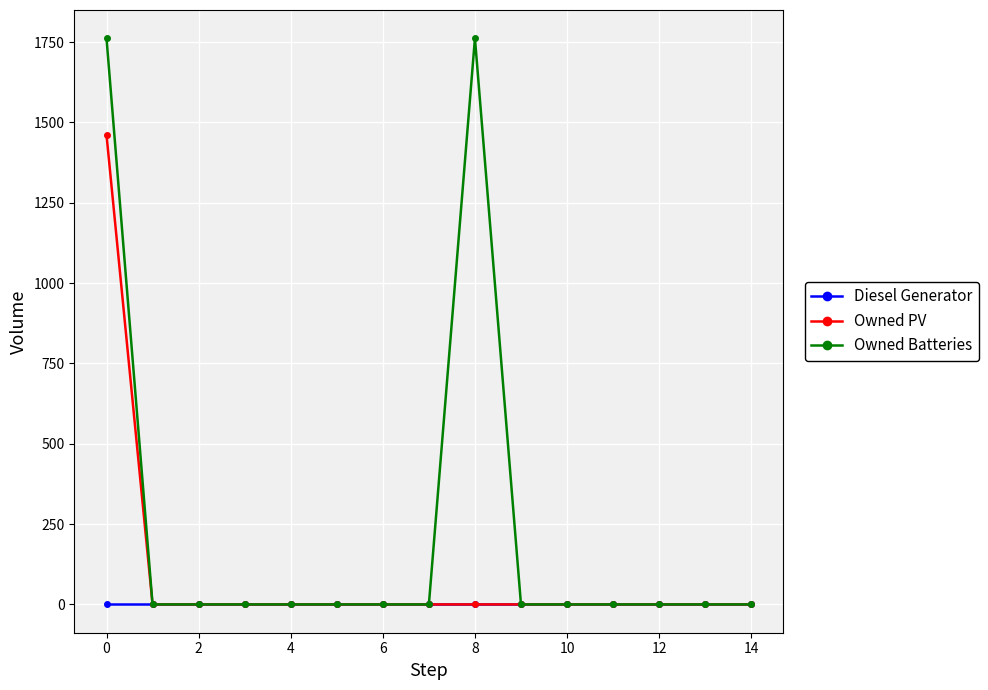

Which series has the largest range (max minus min)?

Owned Batteries